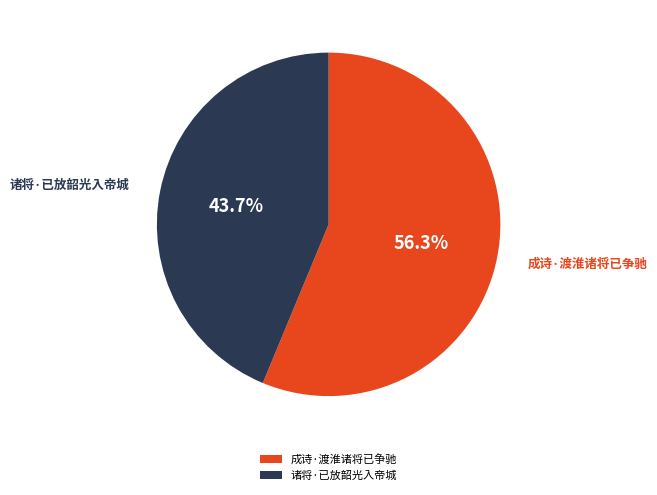

How many slices are in this pie chart?

2